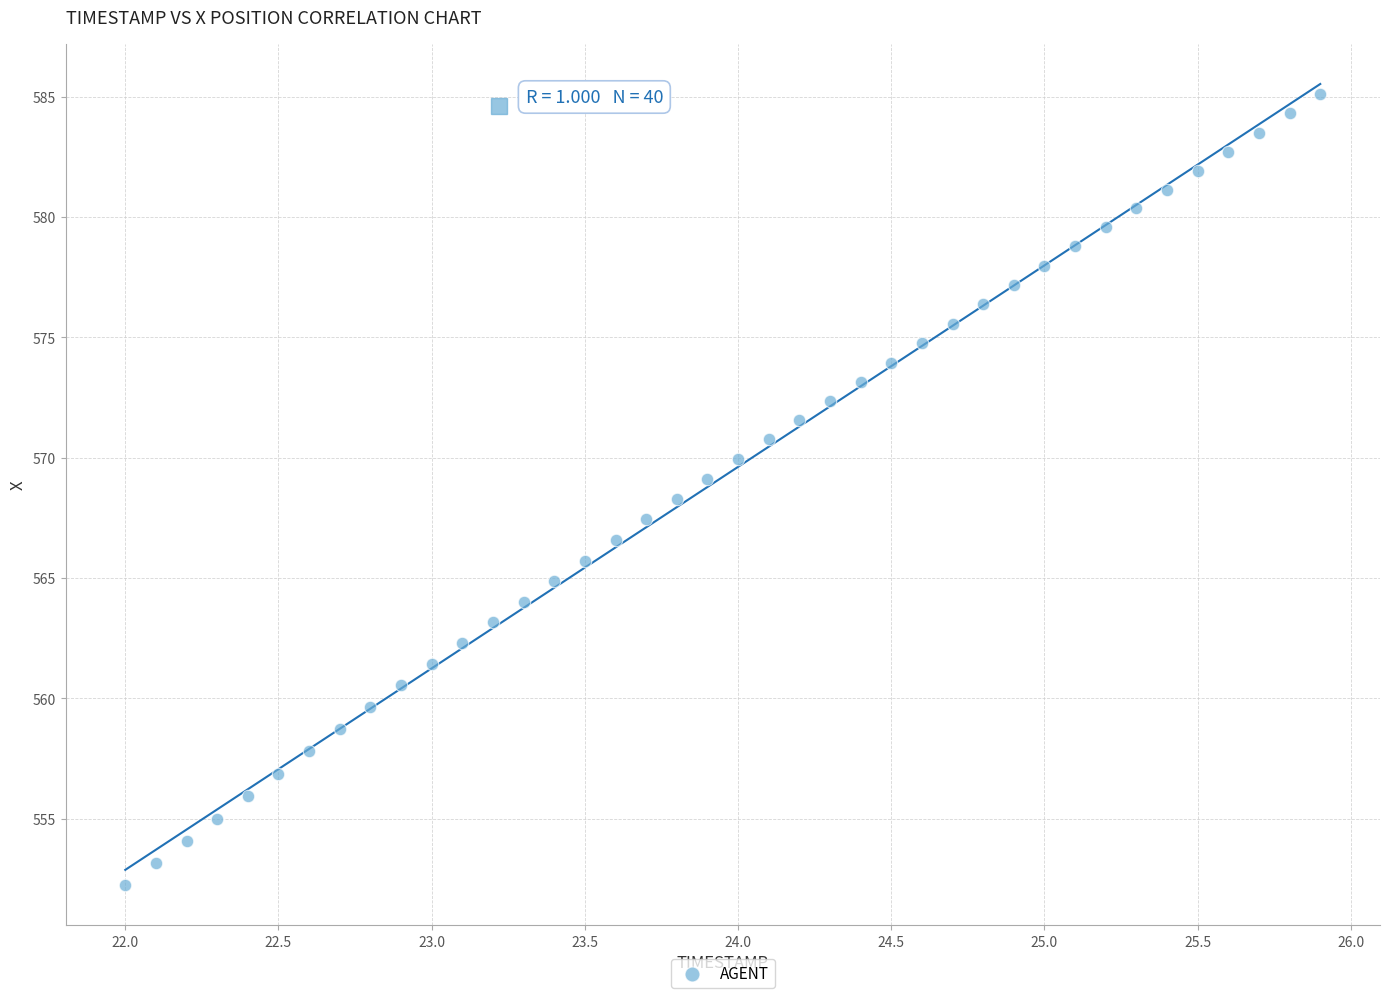

What is the range of X values (max minus min)?

3.9